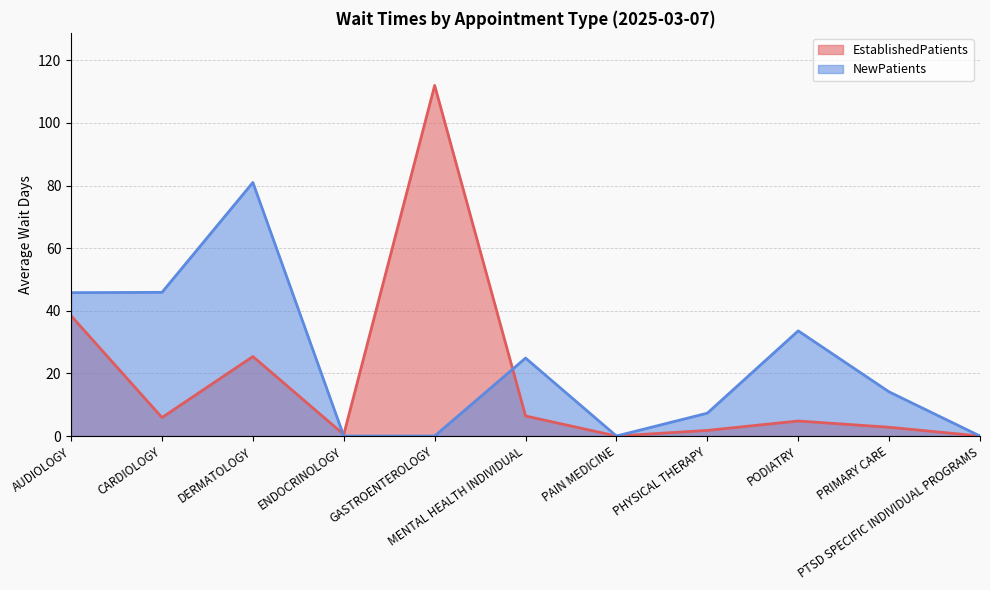

Between which two adjacent categories do NewPatients and EstablishedPatients first intersect?

DERMATOLOGY and ENDOCRINOLOGY